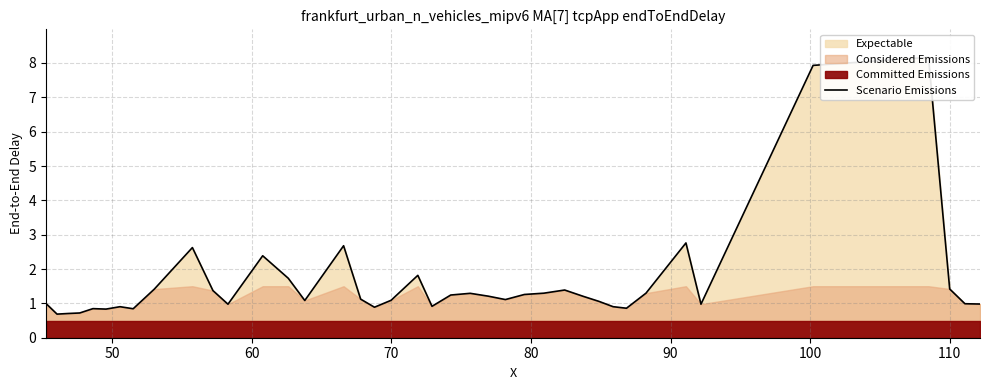

How many data points are less than 1?

16